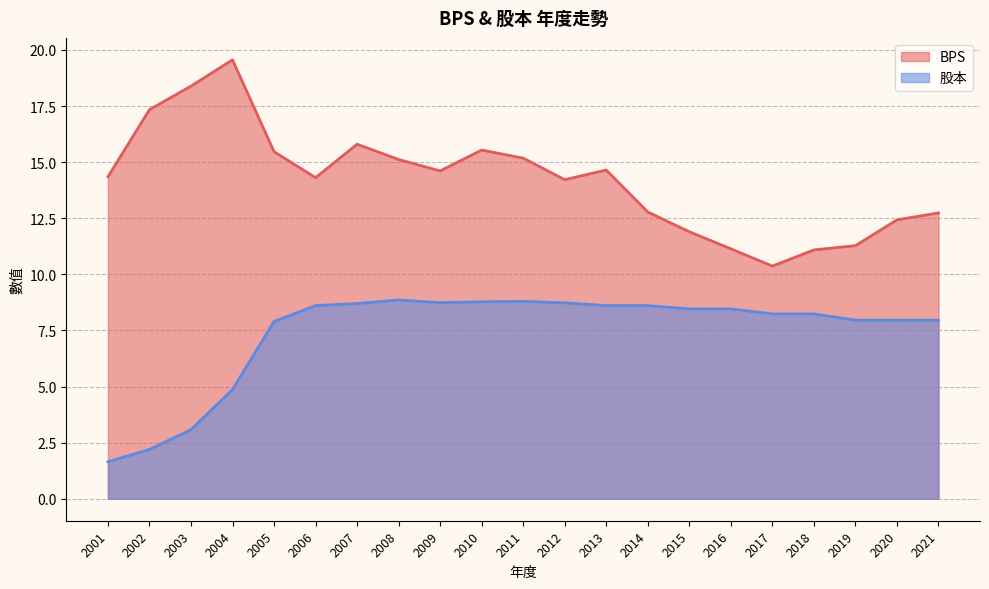

What is the approximate value of BPS at 2002?

17.3